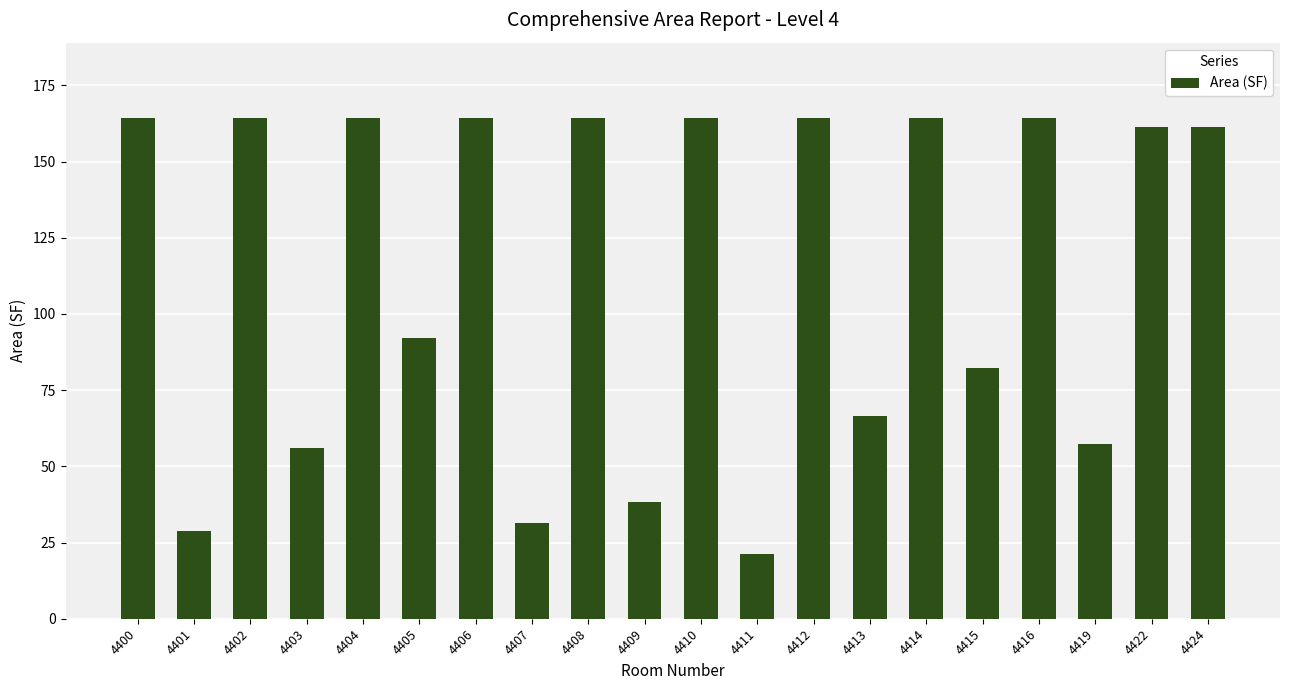

What is the sum of all values?

2276.1